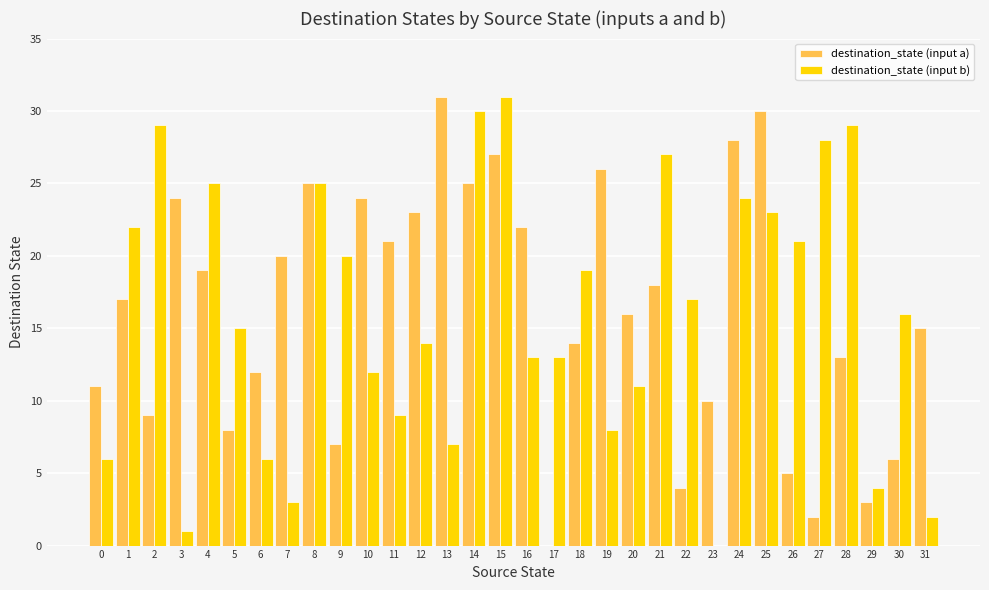

The destination_state (input b) series shows 9 at 11. True or false?

True